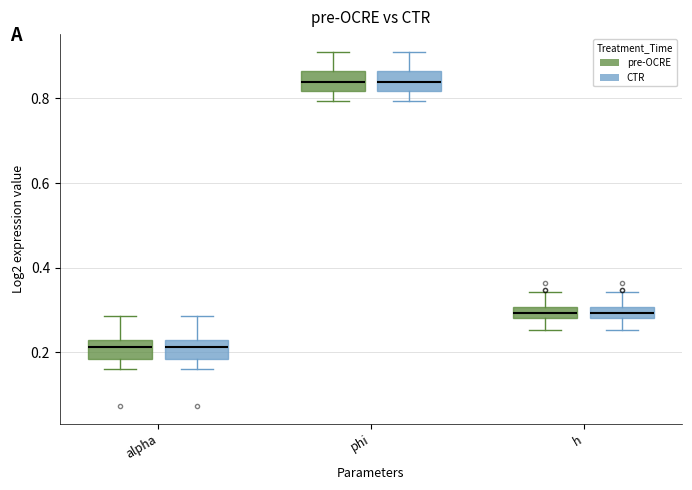

Where is the upper edge of the box for alpha (pre-OCRE) on the y-axis? The values are not printed on the chart, so give them approximately, as read against the axis.

0.22